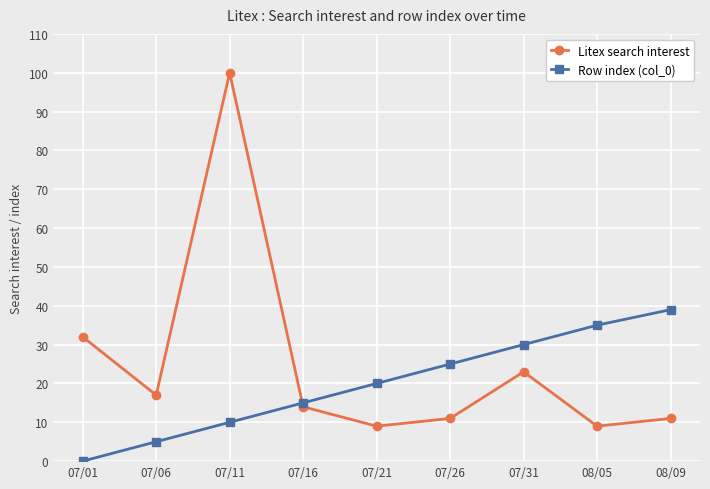

Where does the Litex search interest series first go above 14?

07/01